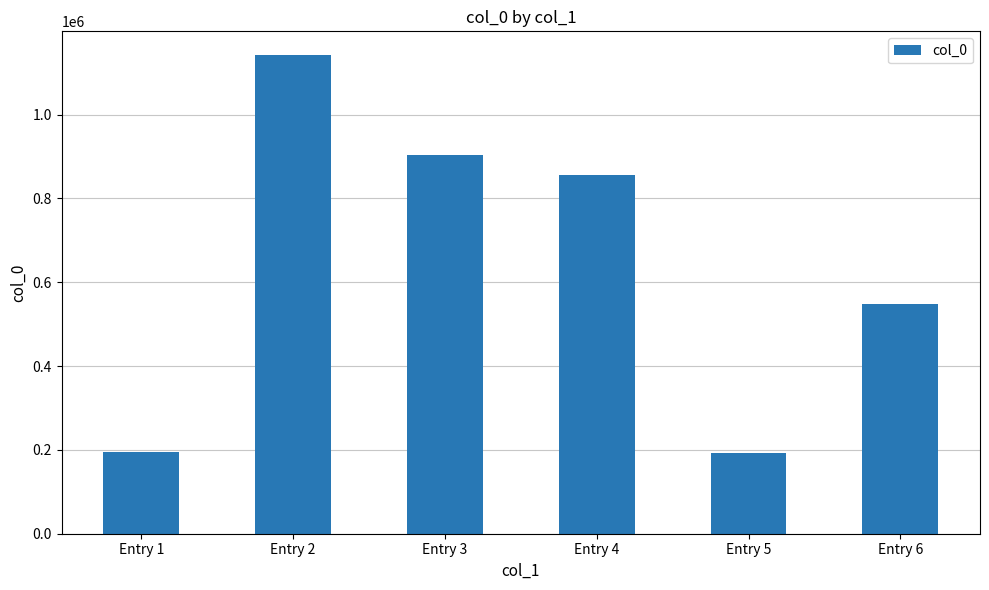

The chart shows a value of 616926 at Entry 3. True or false?

False